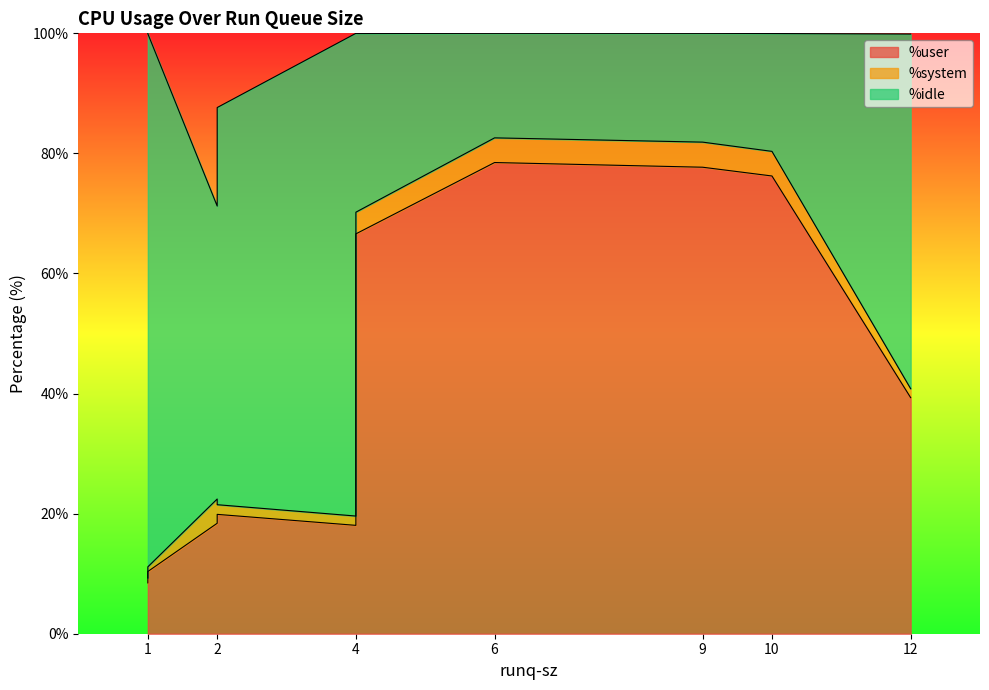

Which series has the largest total across all categories?

%idle